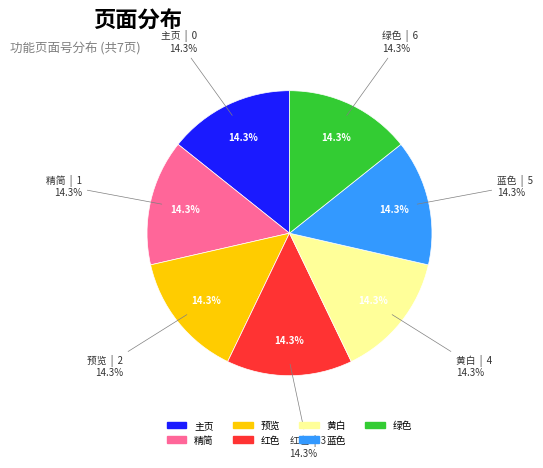

Which slice is the smallest?

主页